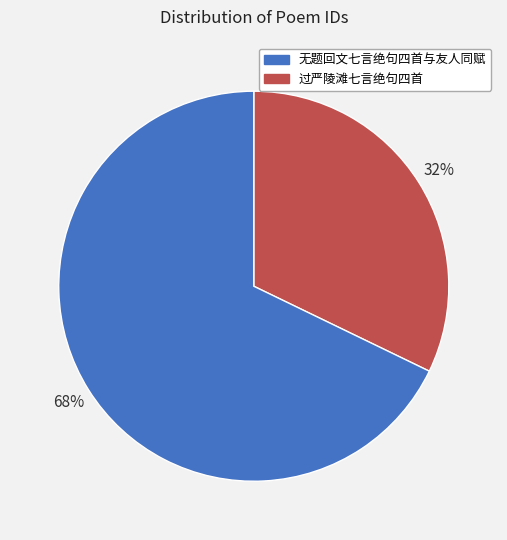

Is there any slice that represents more than half of the pie?

Yes